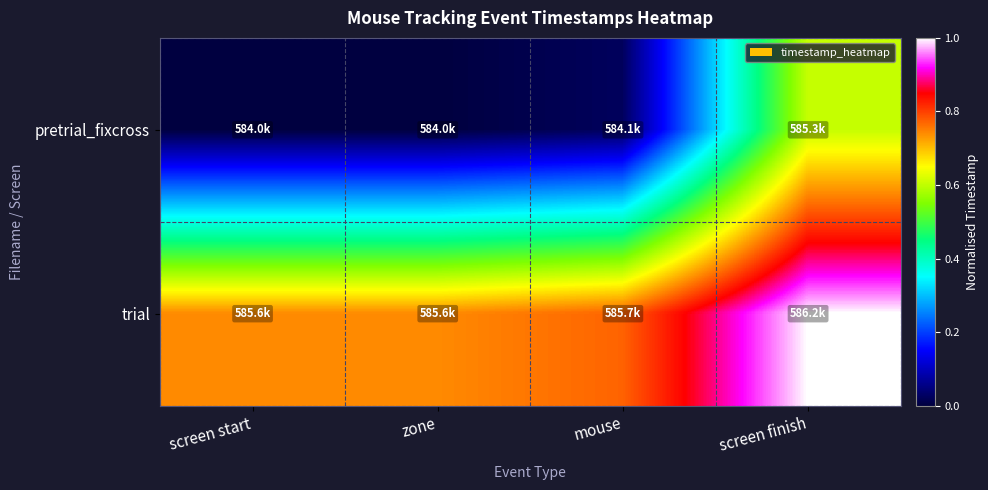

Which label corresponds to the largest value in the chart?

screen finish